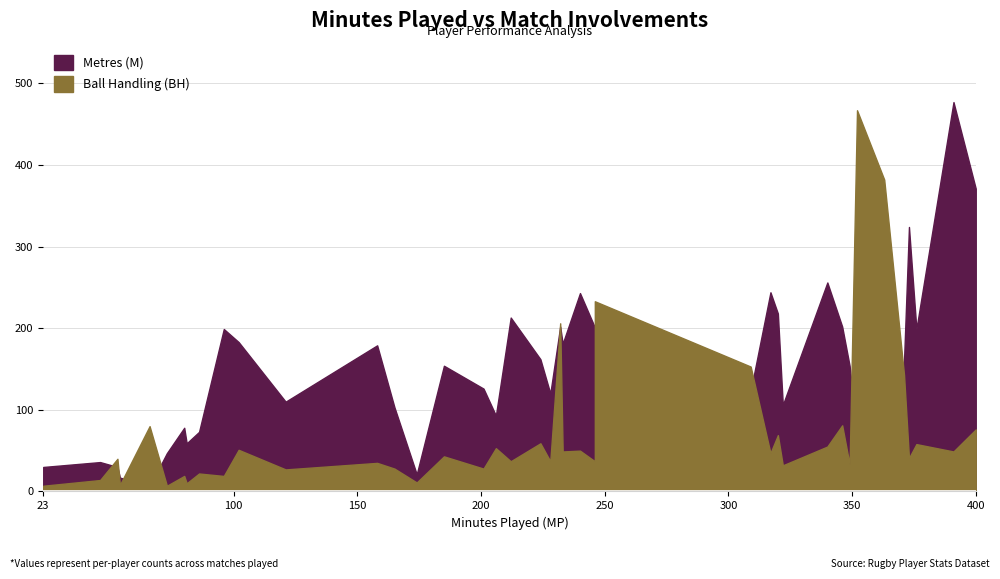

Rank the series at 185 from highest to lowest value.

M, BH